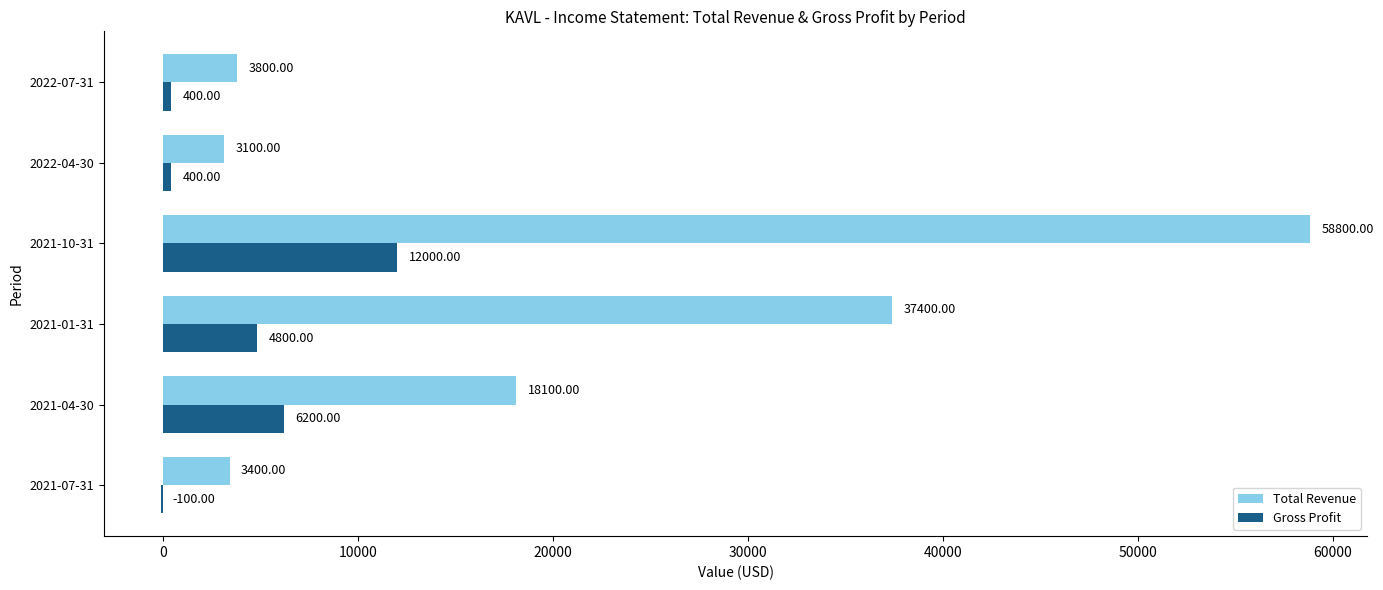

What is the sum of all Total Revenue values?

124600